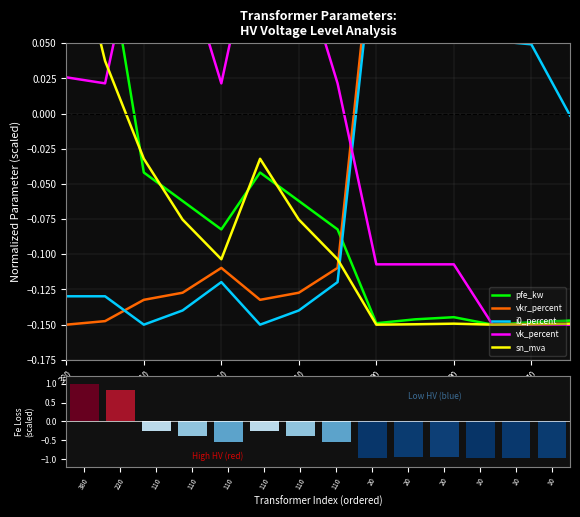

At how many categories does at least one series exceed 0?

14